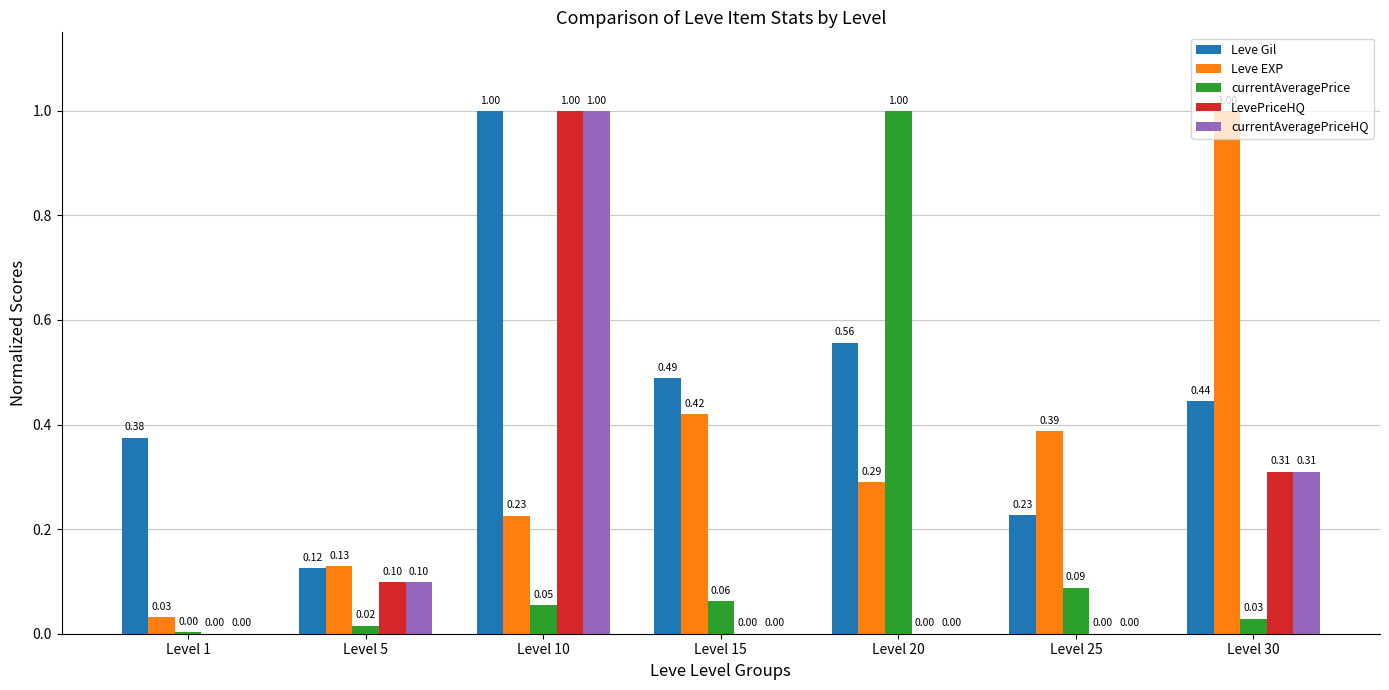

What are all the series names shown in the legend?

Leve Gil, Leve EXP, currentAveragePrice, LevePriceHQ, currentAveragePriceHQ